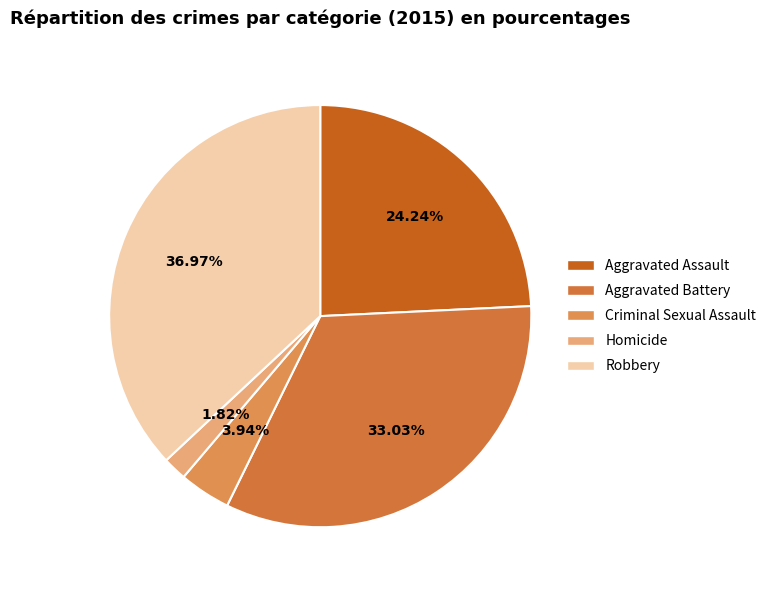

To the nearest percent, what is the difference between the largest and smallest slice percentages?

35%